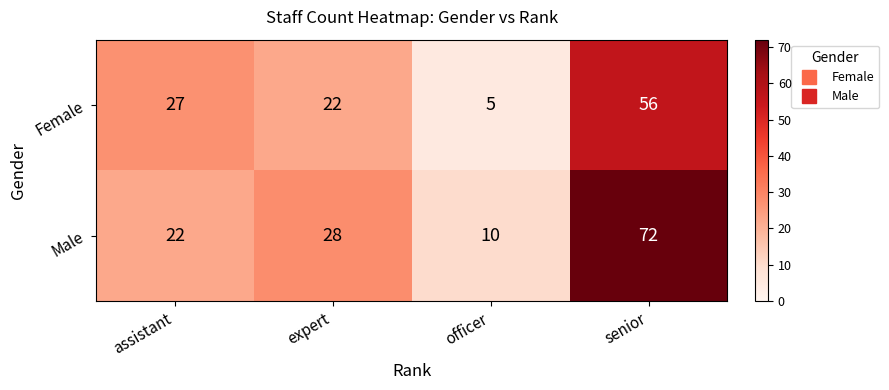

What is the smallest value displayed?

5